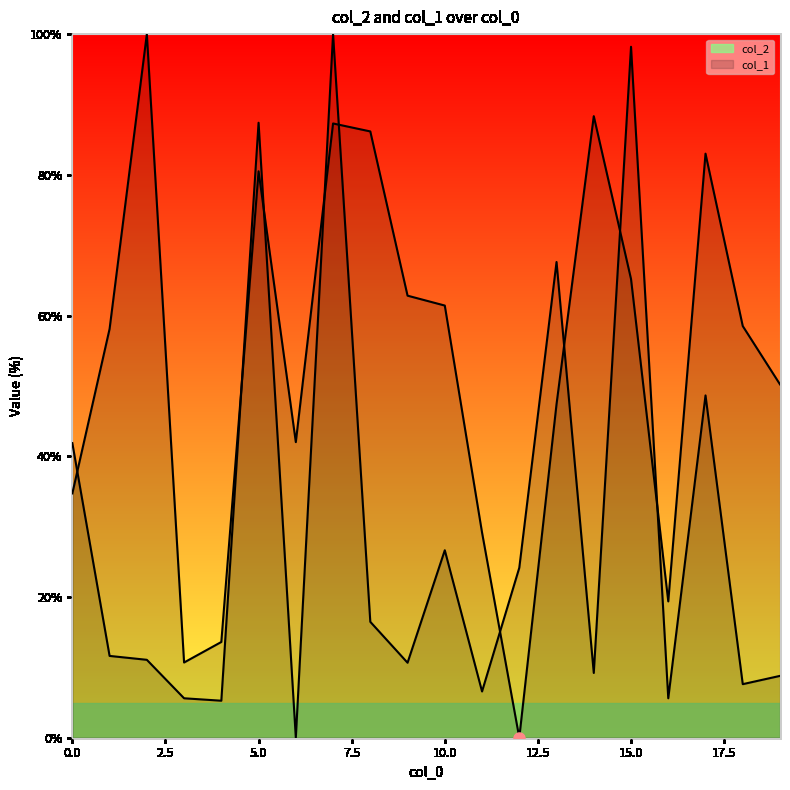

How many times do col_1 and col_2 cross each other?

9